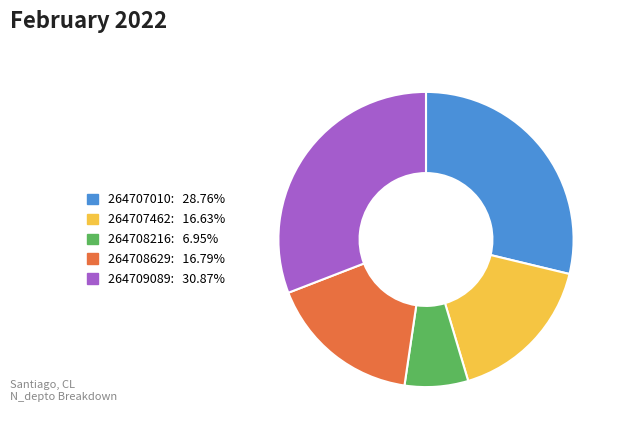

Is there any slice that represents more than half of the pie?

No